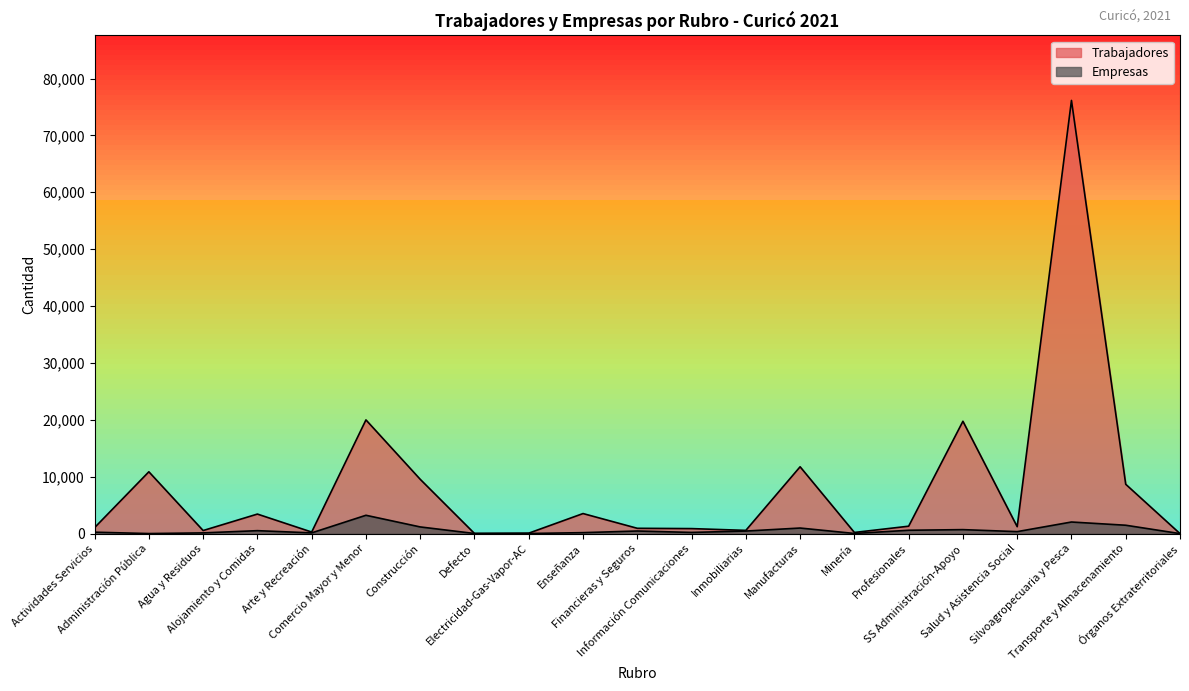

How many lines are shown in the chart?

2